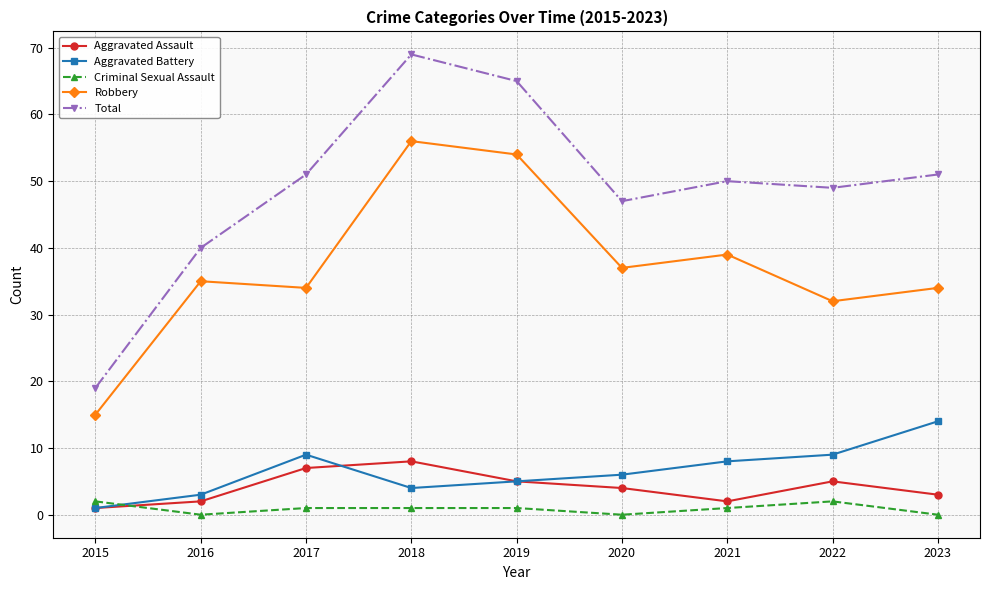

What is the spread (max minus min) of values at 2023?

51